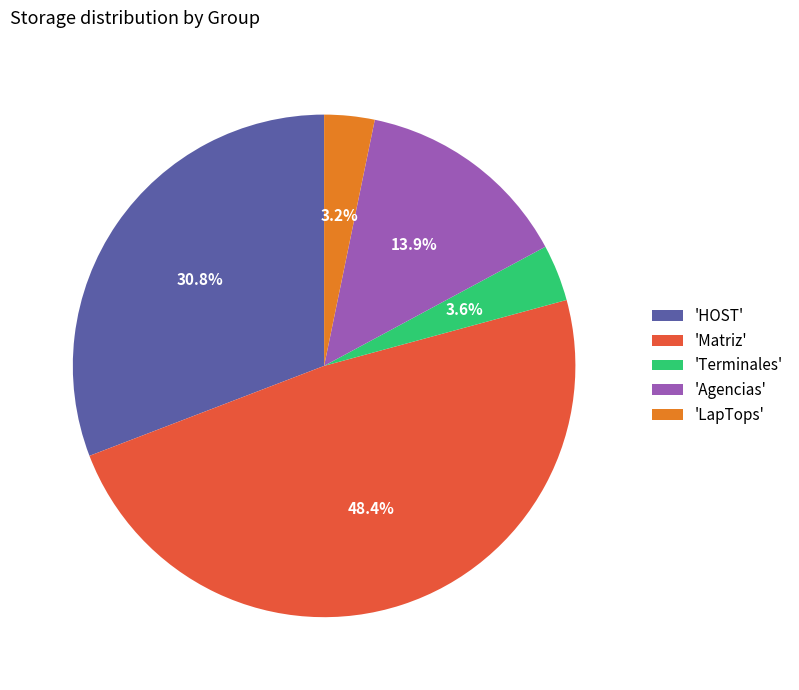

To the nearest percent, what is the difference between the largest and smallest slice percentages?

45%